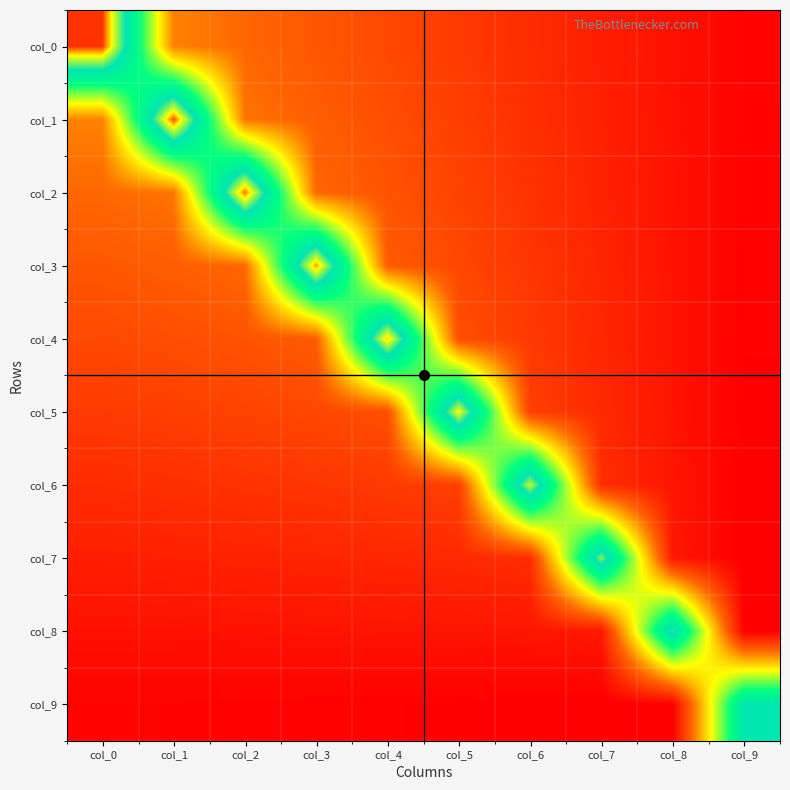

What is the greatest value displayed?

3.3